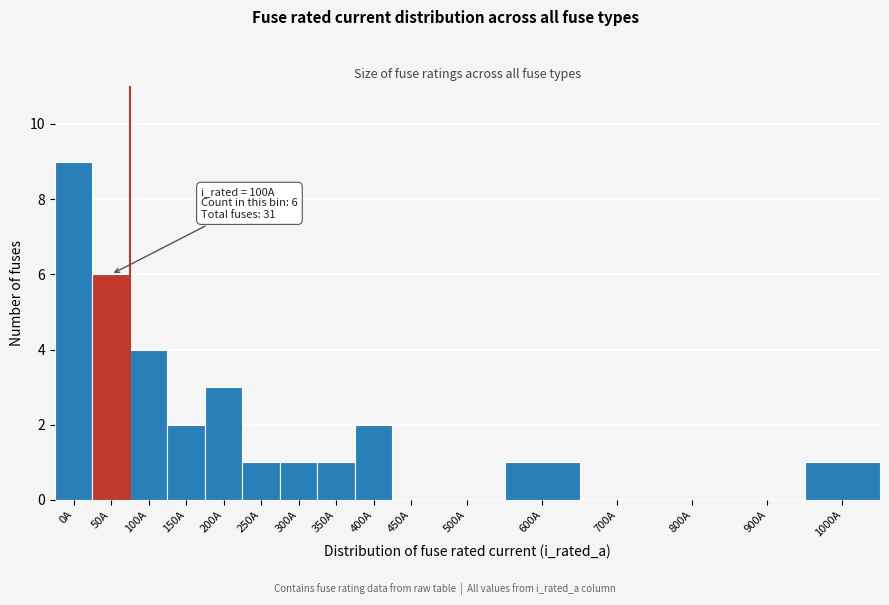

Reading left to right, what are all the values shown in this chart?

0A=9	50A=6	100A=4	150A=2	200A=3	250A=1	300A=1	350A=1	400A=2	450A=0	500A=0	600A=1	700A=0	800A=0	900A=0	1000A=1